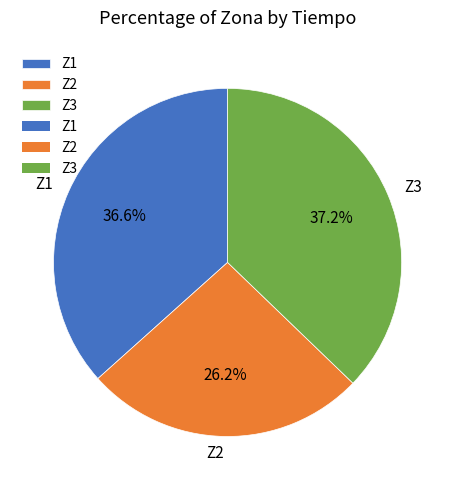

What percentage is the Z3 slice, to the nearest percent?

37%